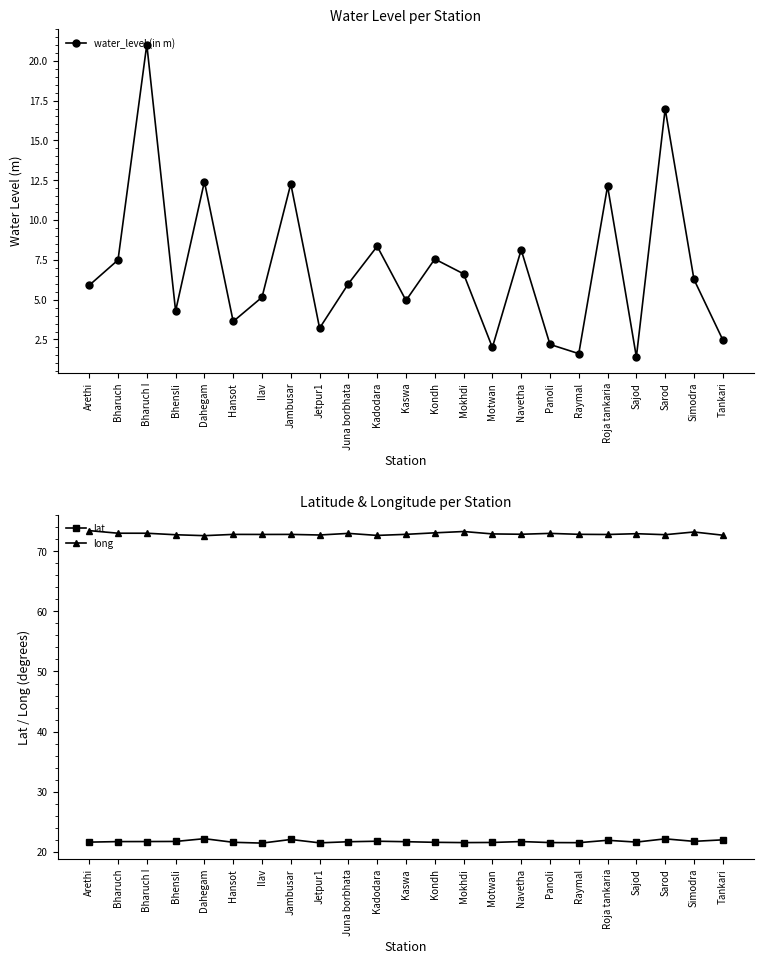

At which label does water_level (in m) reach its minimum?

Sajod